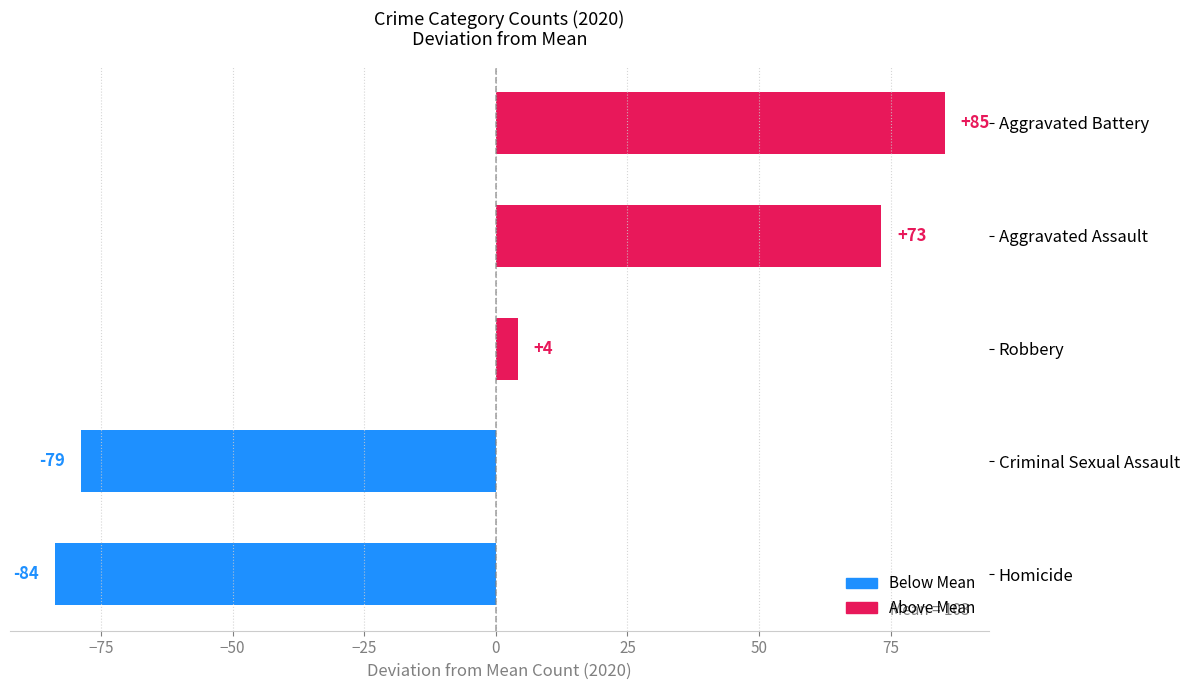

What is the change in value from Robbery to Aggravated Assault?

+69.0